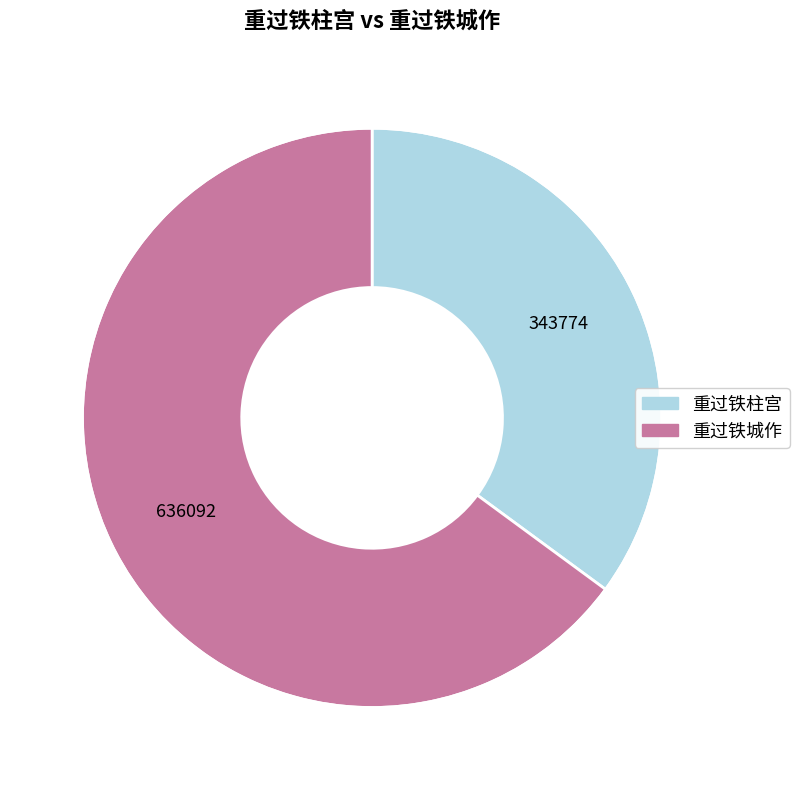

Is it true that 重过铁柱宫 is 35% of the pie?

True